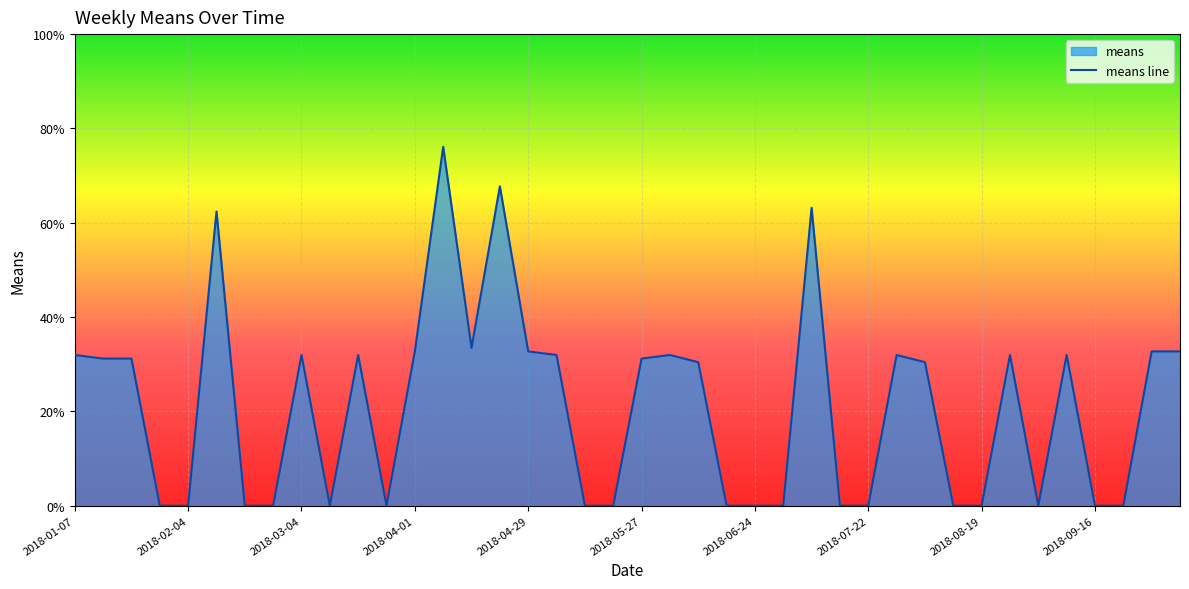

How many values are below 31?

20